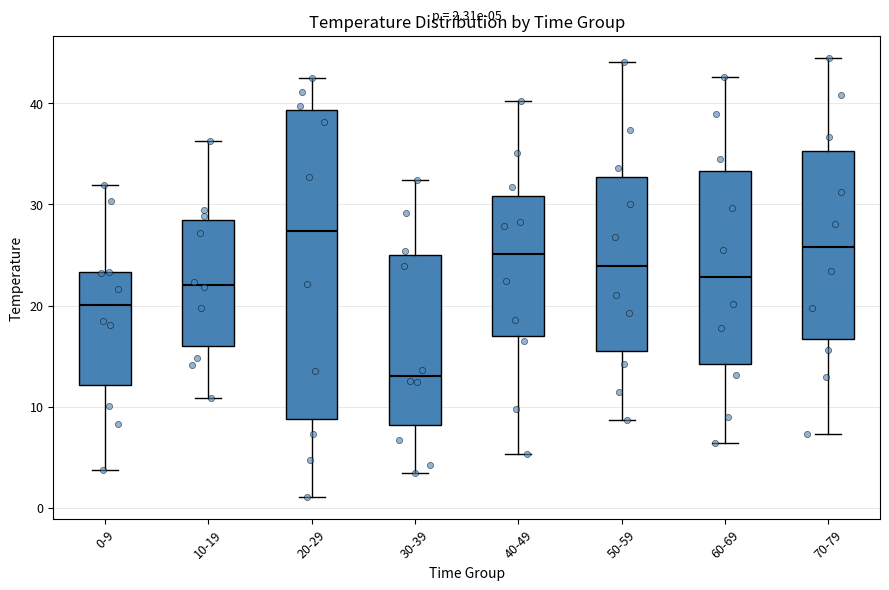

Which box is the tallest, from its lower edge to its upper edge?

20-29